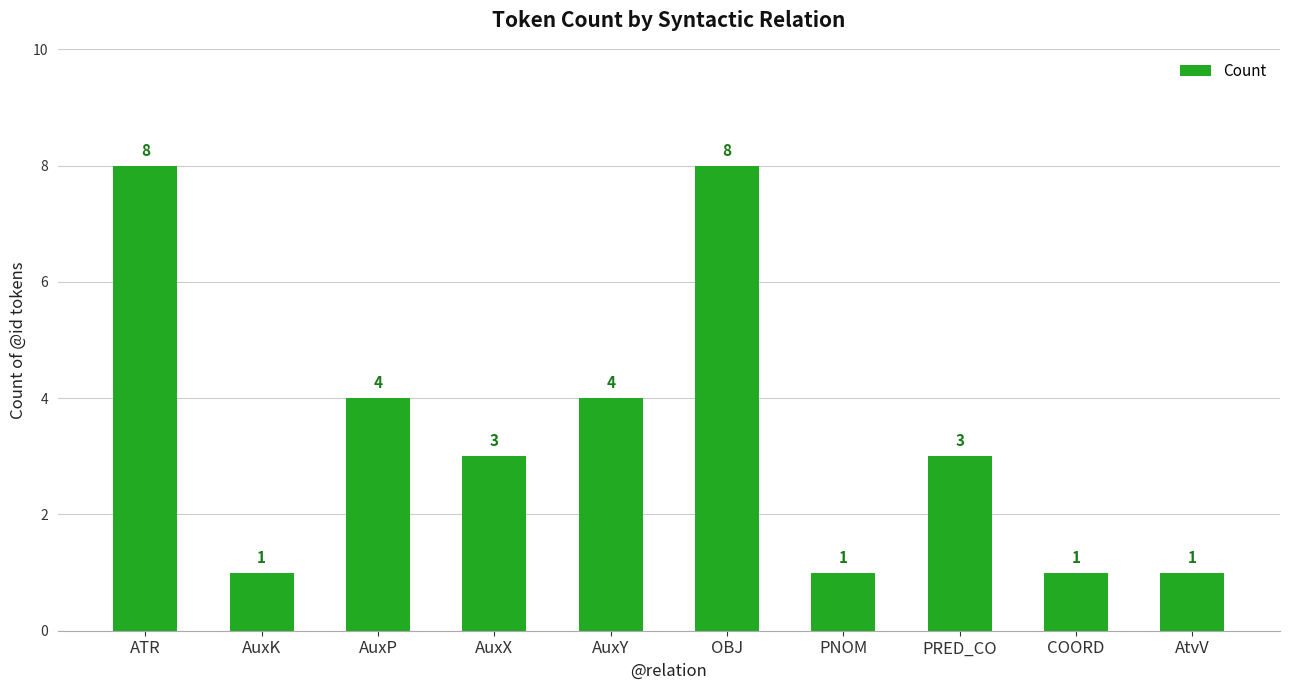

What is the maximum value shown in the chart?

8